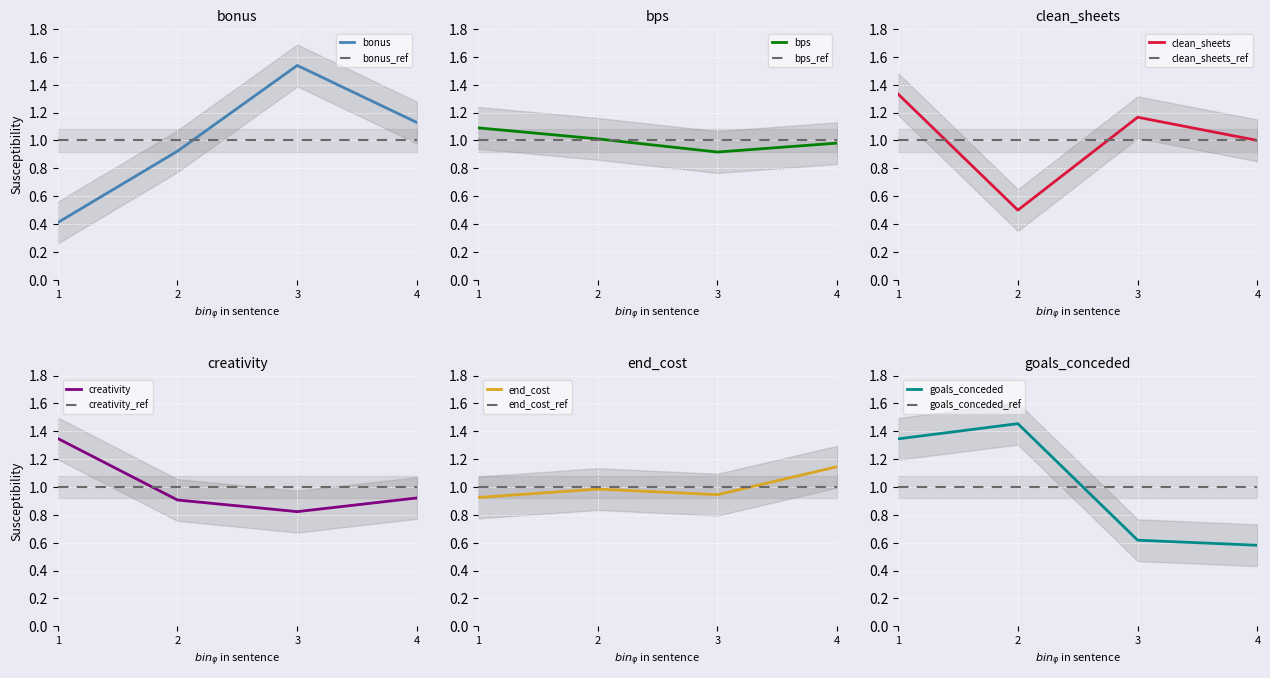

What is the highest value of the end_cost series?

1.1